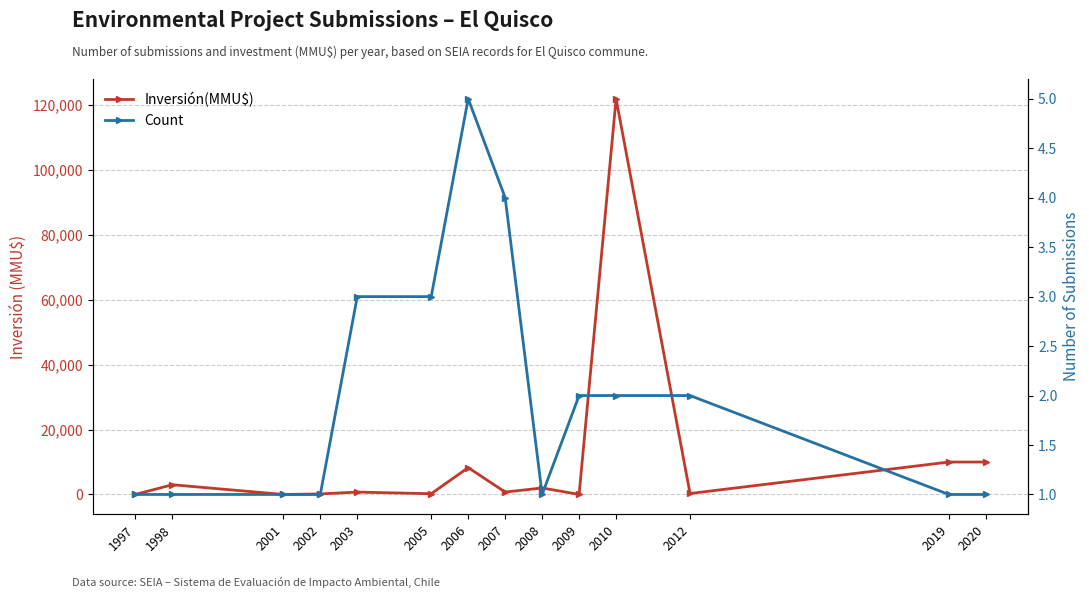

What is the spread (max minus min) of values at 1997?

19